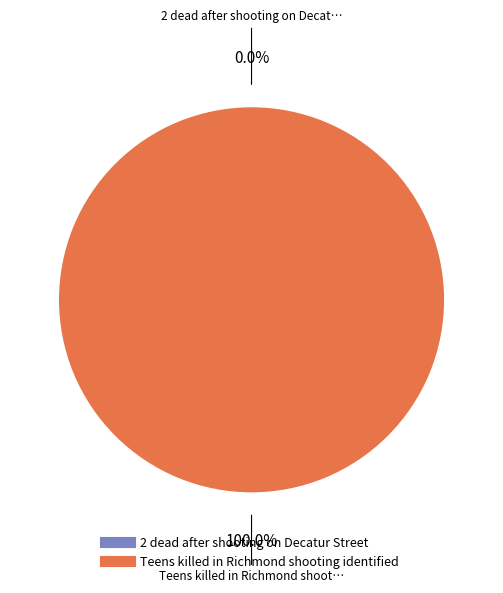

What percentage is NOT represented by 2 dead after shooting on Decatur Street?

100.0%